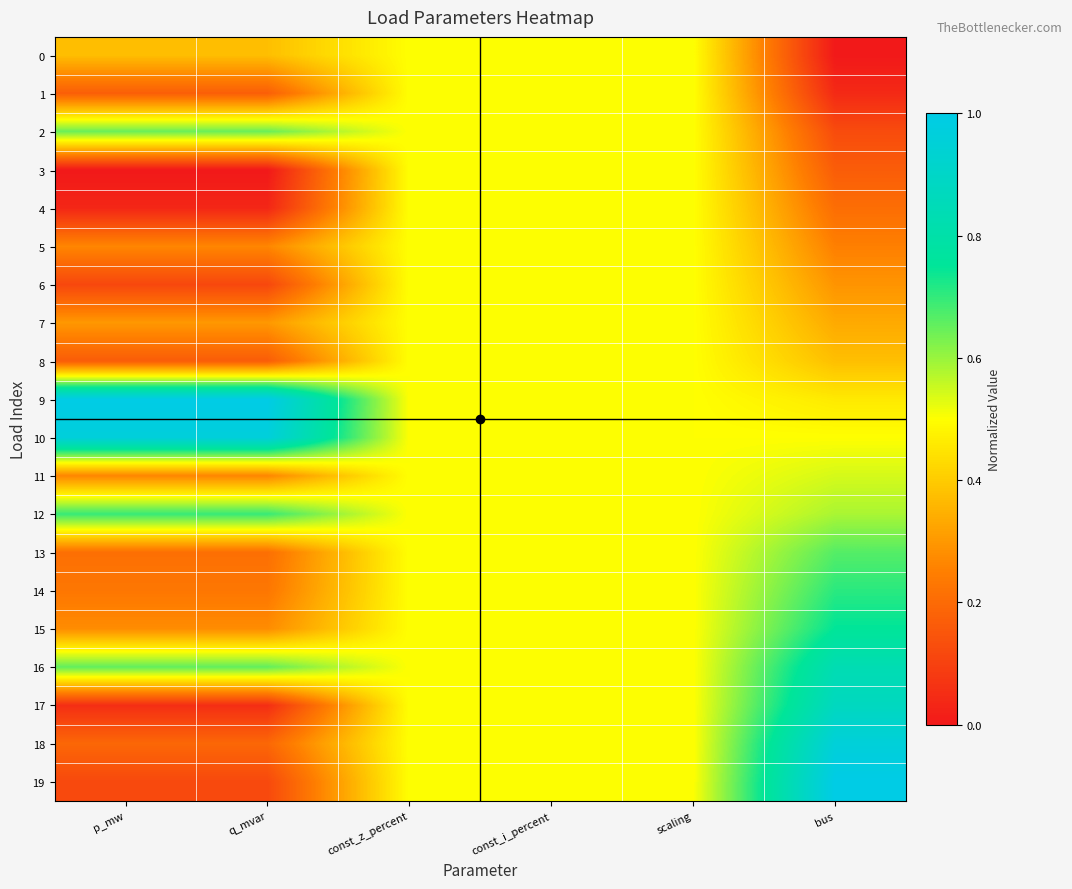

Which series has the largest range (max minus min)?

19